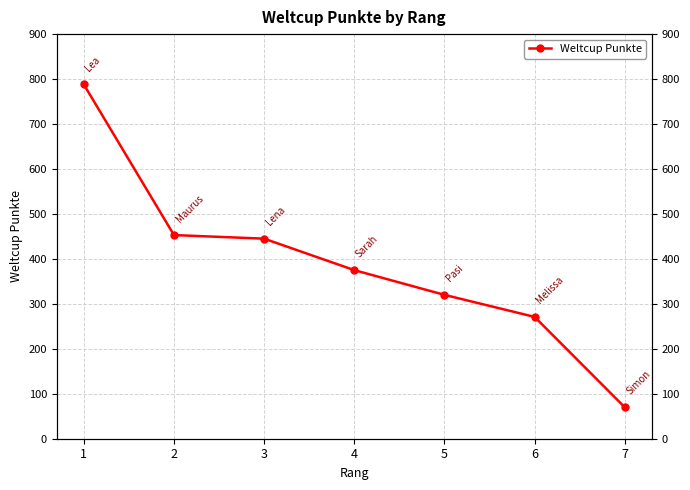

What is the difference between the values at 4 and 7?

305